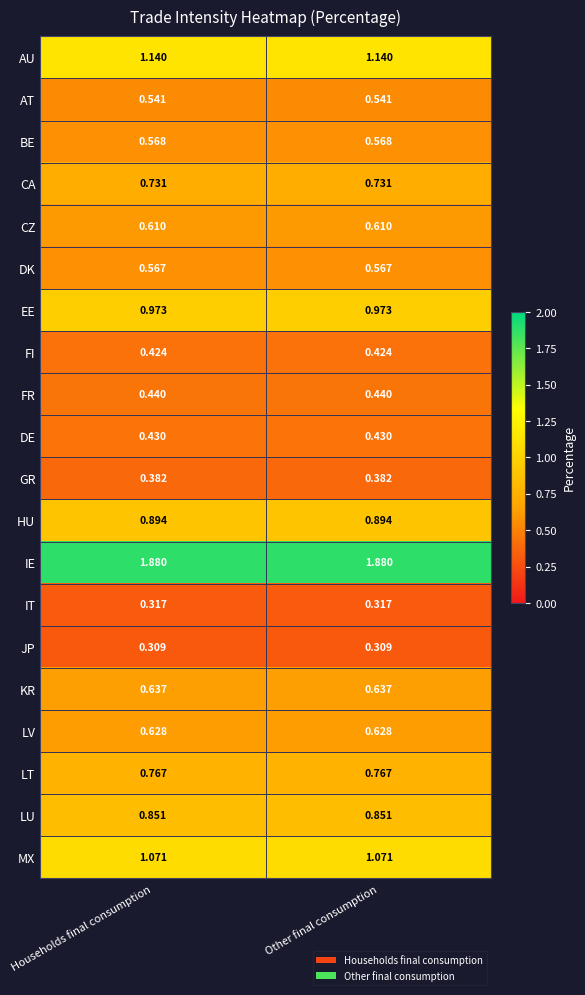

At Households final consumption, list the series in order from smallest to largest.

JP, IT, GR, FI, DE, FR, AT, DK, BE, CZ, LV, KR, CA, LT, LU, HU, EE, MX, AU, IE